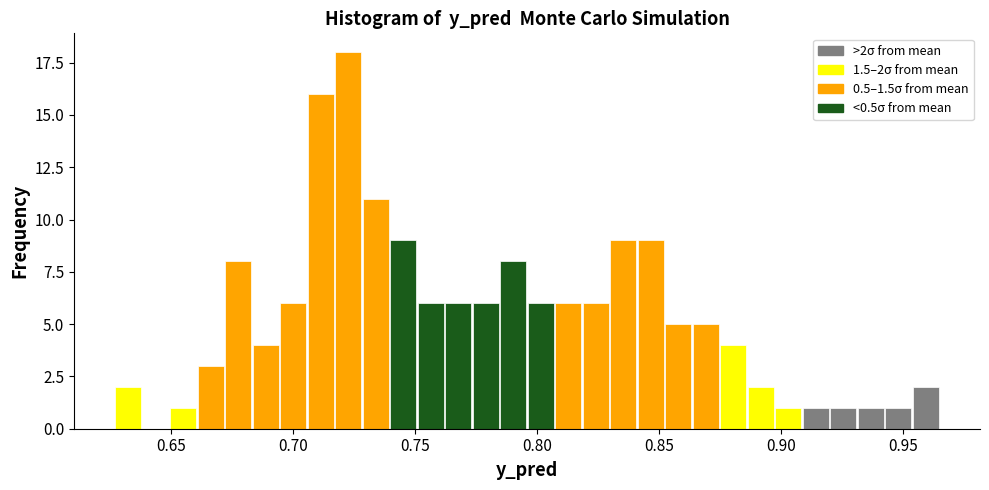

Read against the x-axis, roughly where is the centre of the tallest bar?

0.725